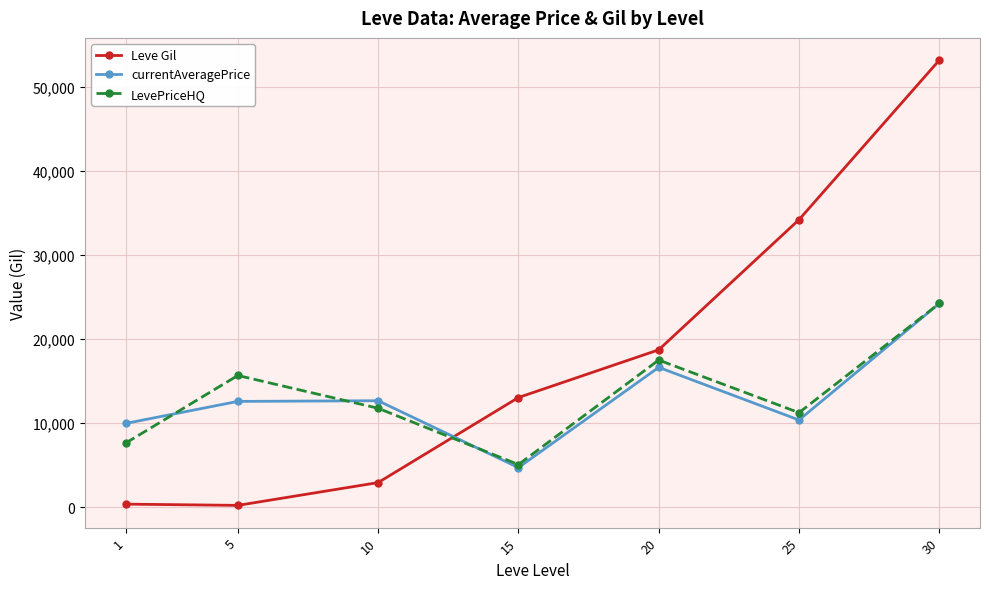

How many series are shown in this chart?

3